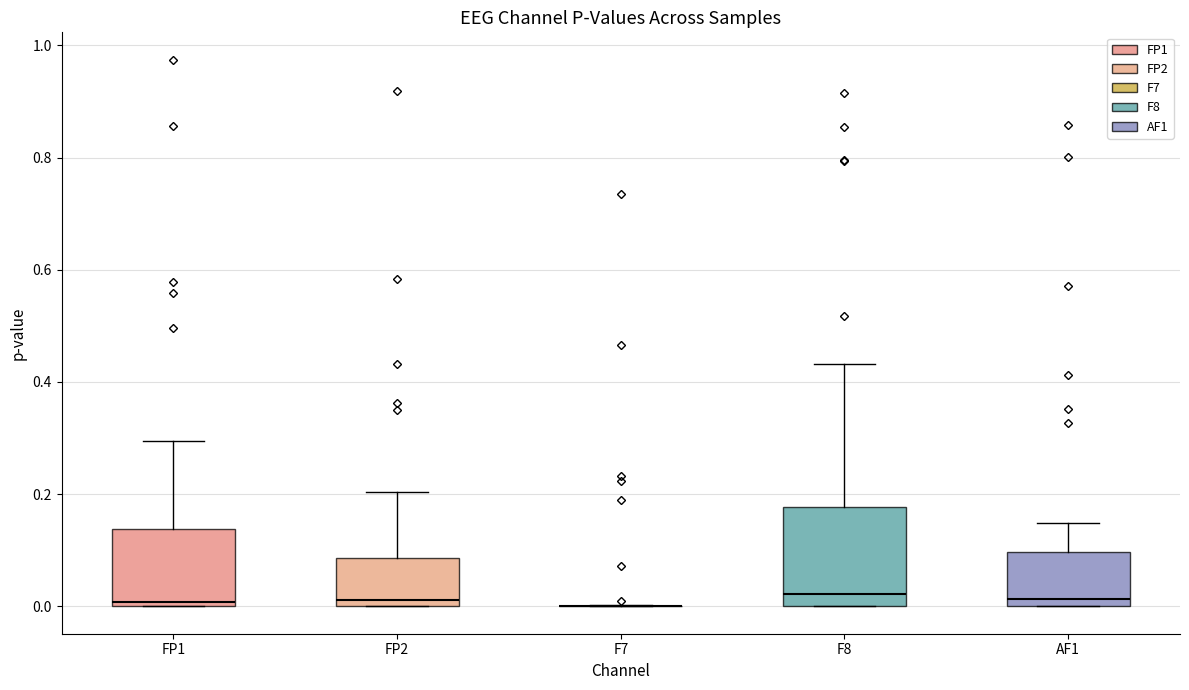

Which box is the tallest, from its lower edge to its upper edge?

F8